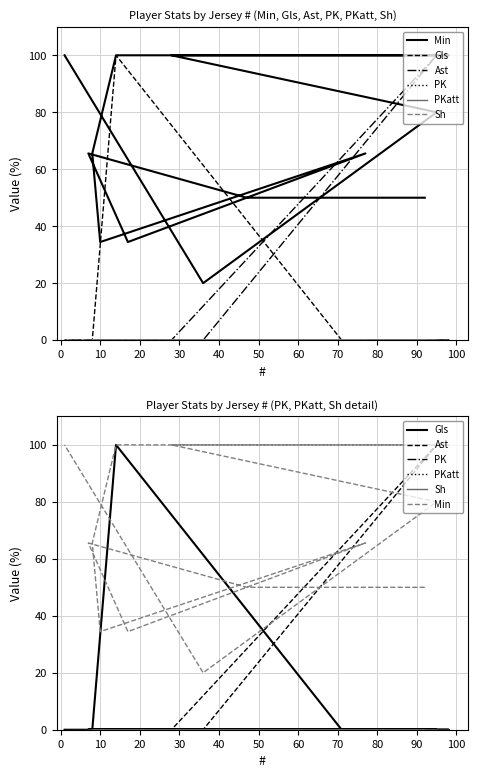

What is the highest value of the Min series?

100.0